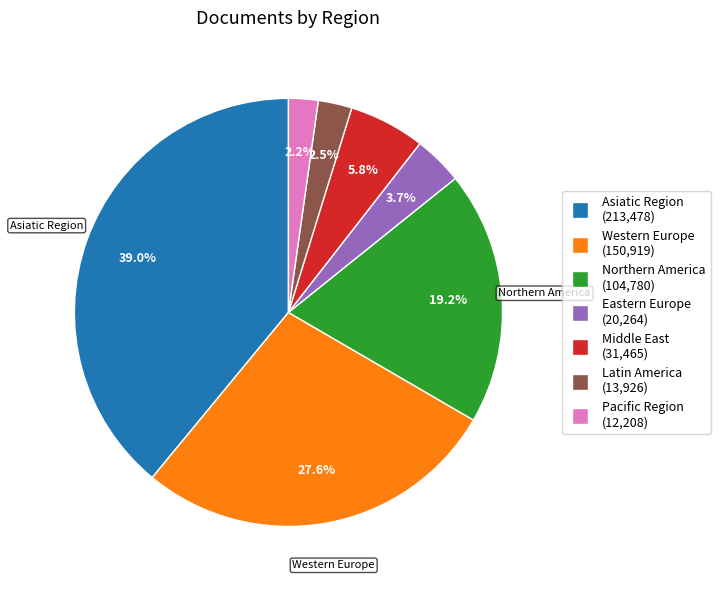

How many slices are in this pie chart?

7